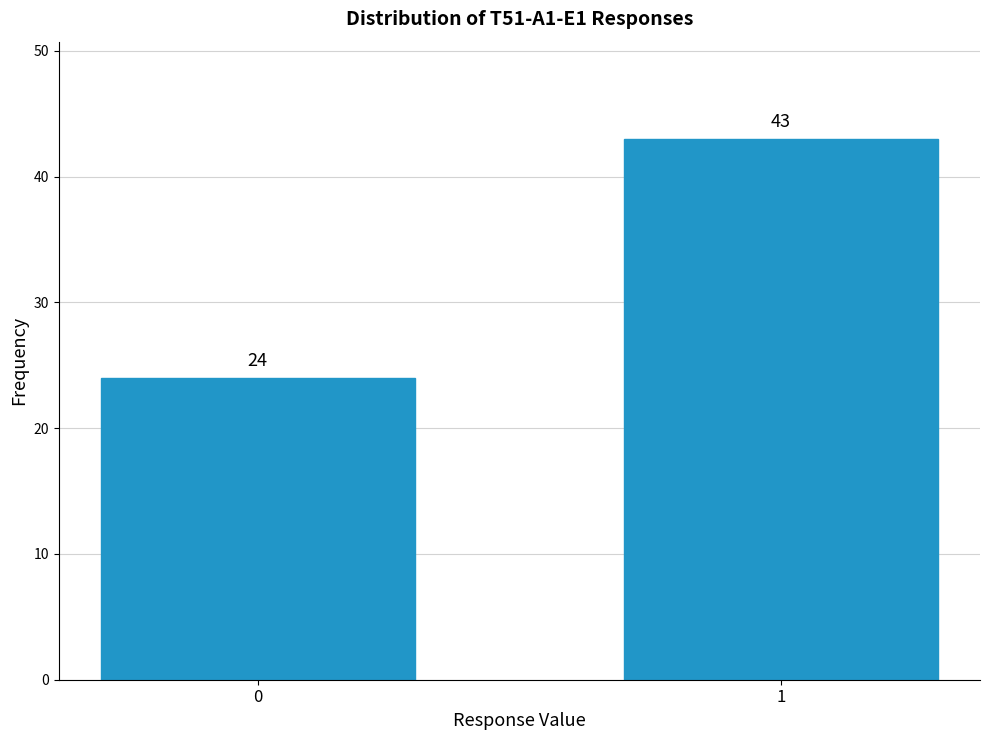

Reading right to left, transcribe all the data shown in this chart.

43	24